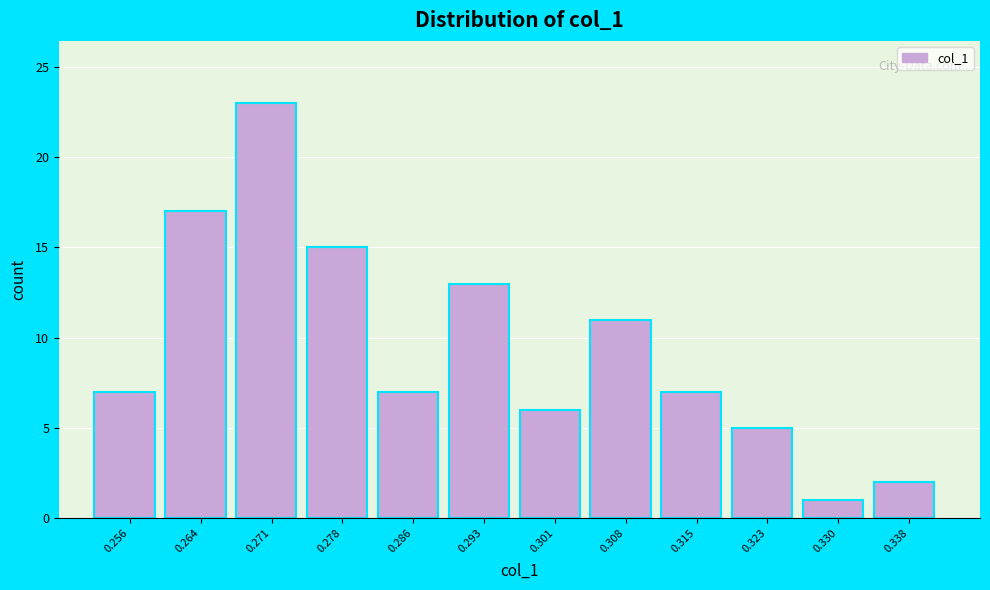

Reading left to right, transcribe all the data shown in this chart.

7	17	23	15	7	13	6	11	7	5	1	2